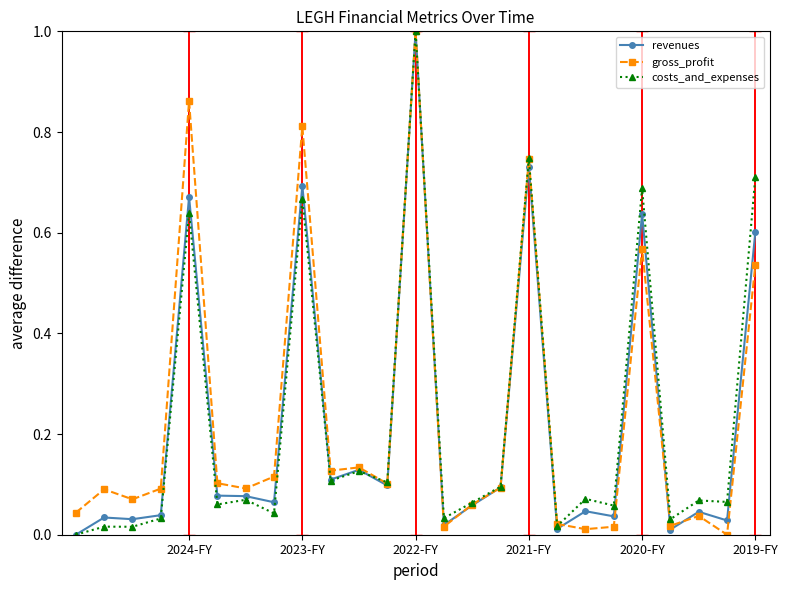

What is the greatest value displayed?

1.0